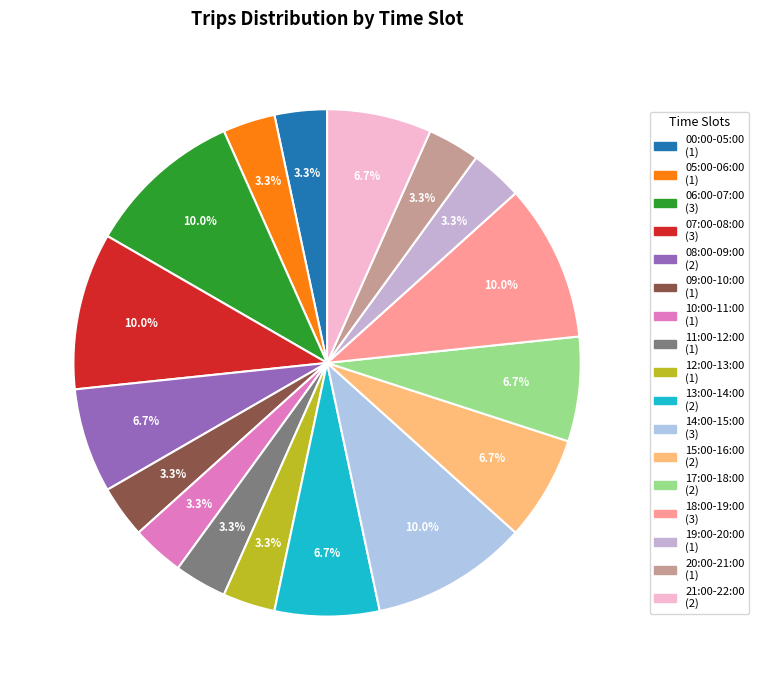

Is there a majority slice in this chart?

No